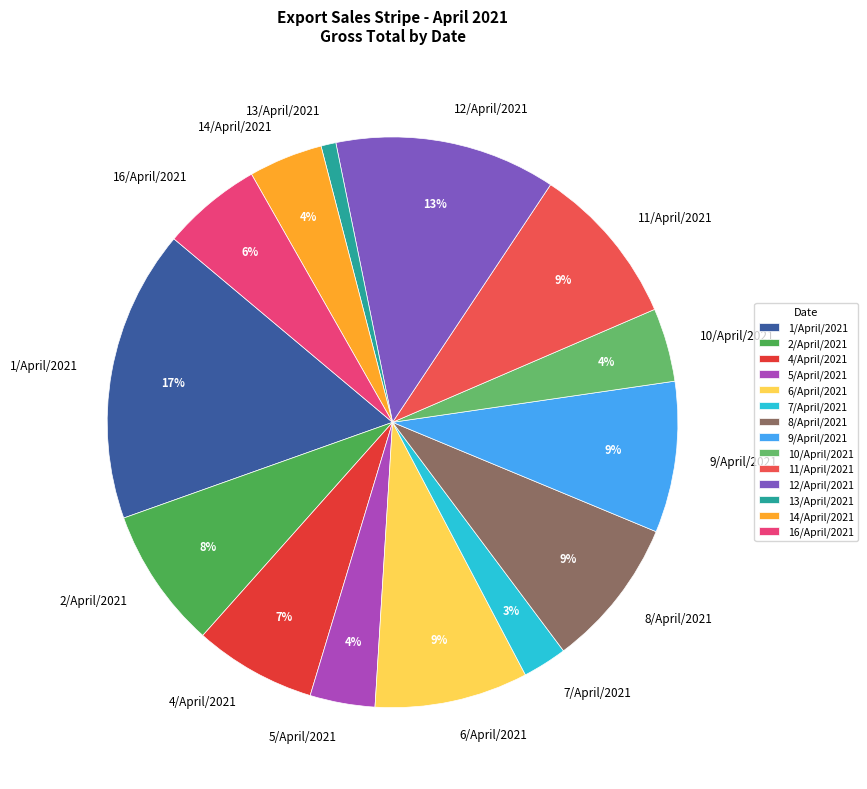

Does 8/April/2021 represent more than half of the total?

No